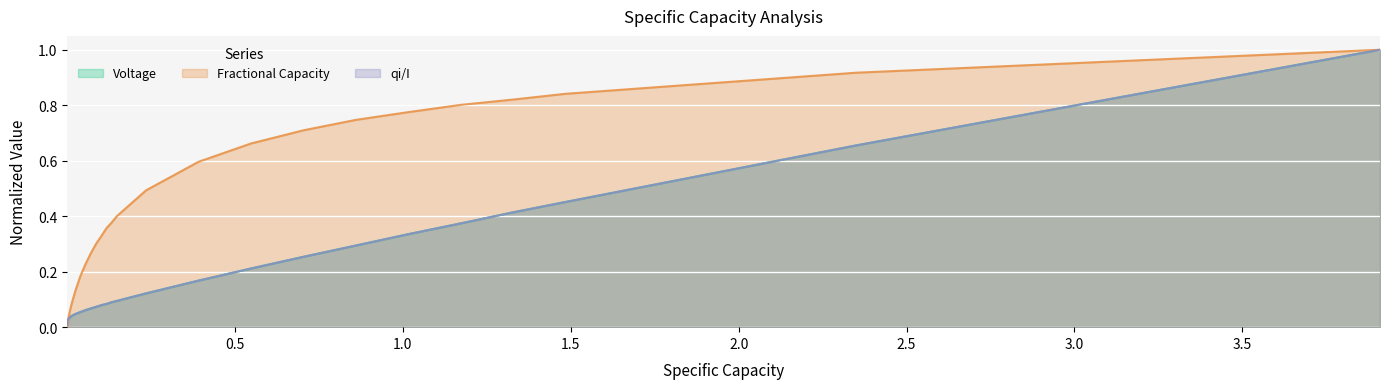

What is the highest value of the qi/I series?

1.0